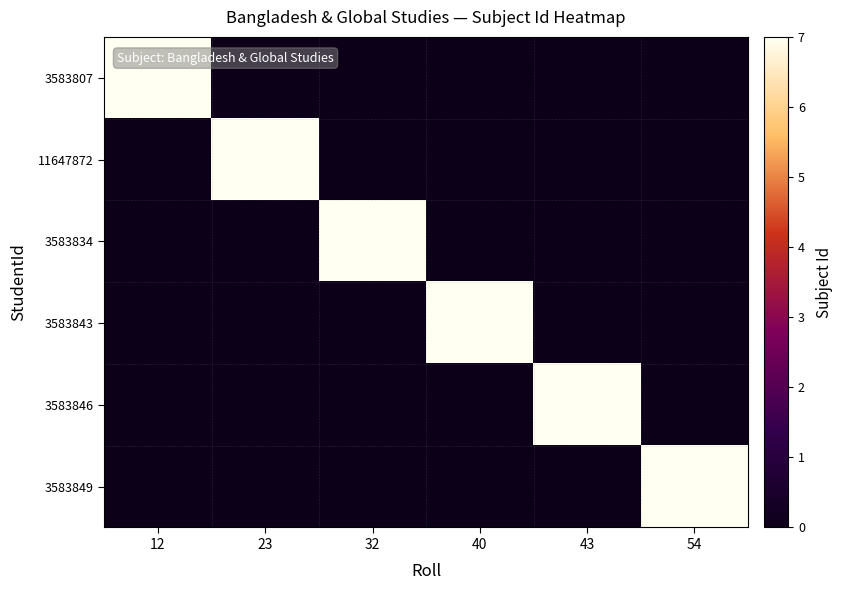

Count the number of data series in this chart.

6